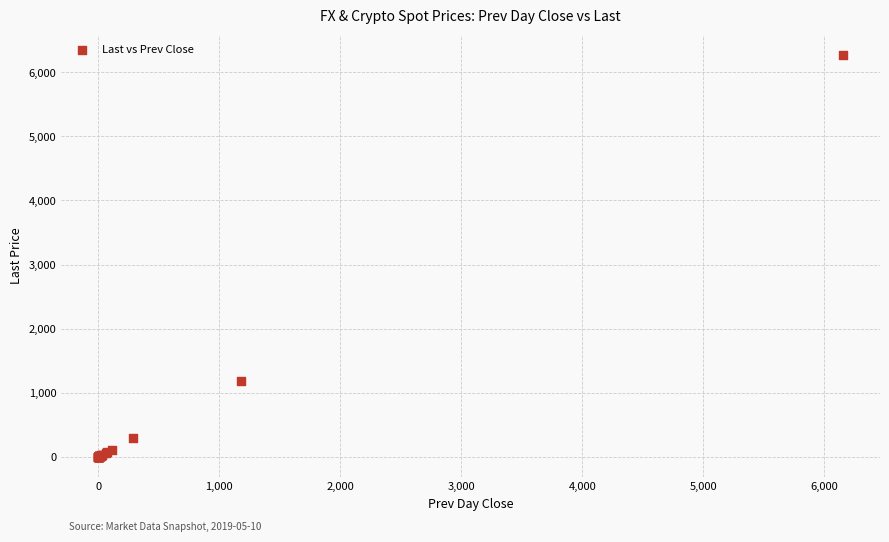

What Y value in the scatter plot is closest to 3136?

1176.2